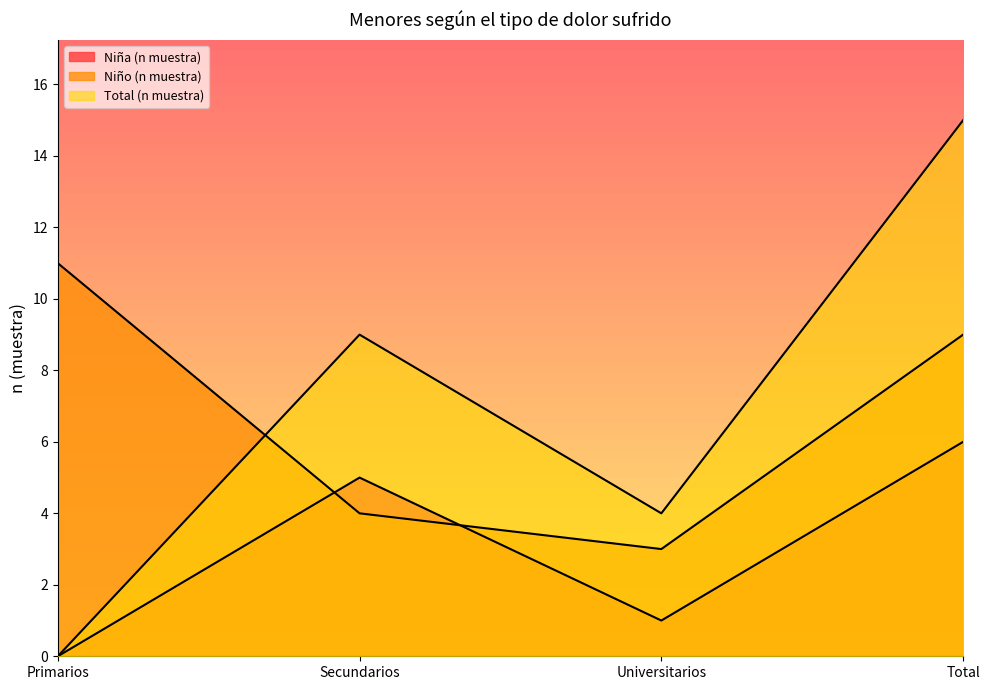

Rank the series at Universitarios from lowest to highest value.

Niña (n muestra), Niño (n muestra), Total (n muestra)